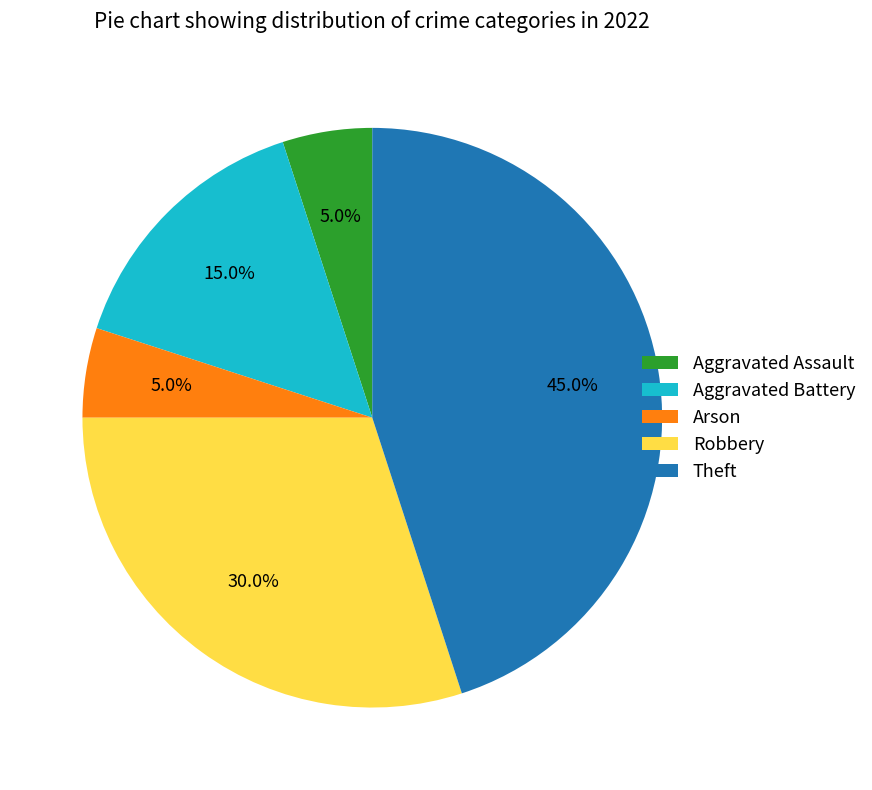

To the nearest percent, what portion does Arson represent?

5%